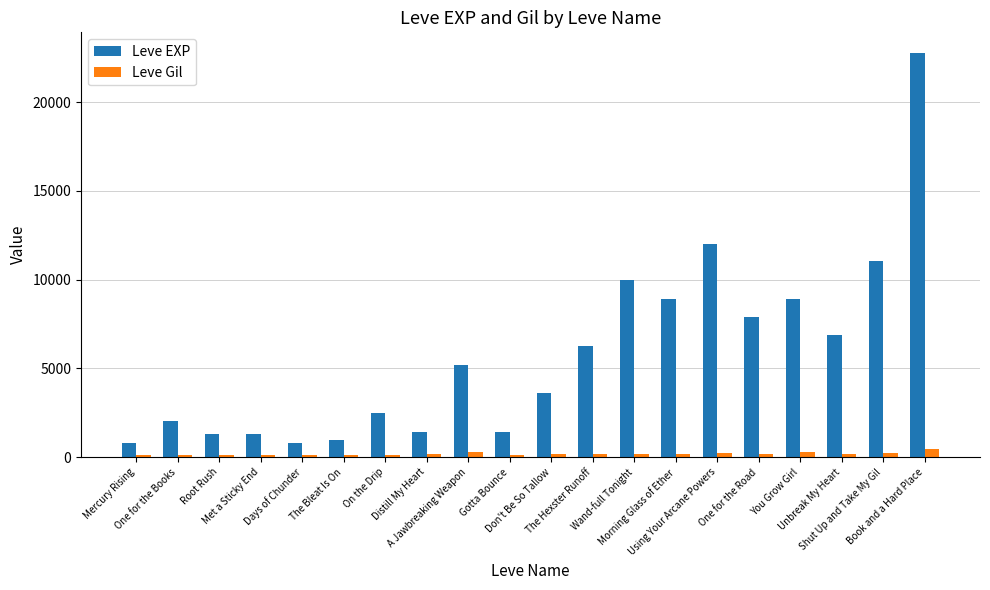

The Leve Gil series shows 230 at Shut Up and Take My Gil. True or false?

True